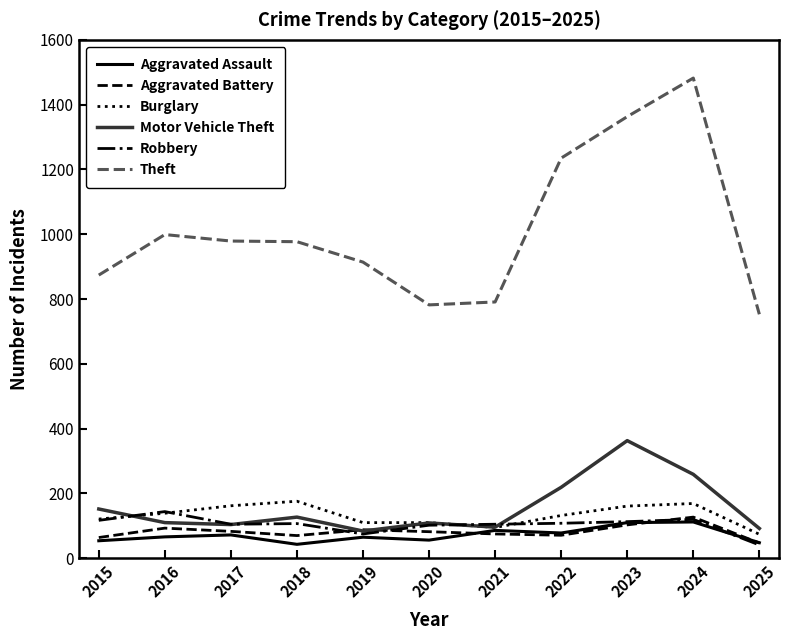

Which series has the largest range (max minus min)?

Theft